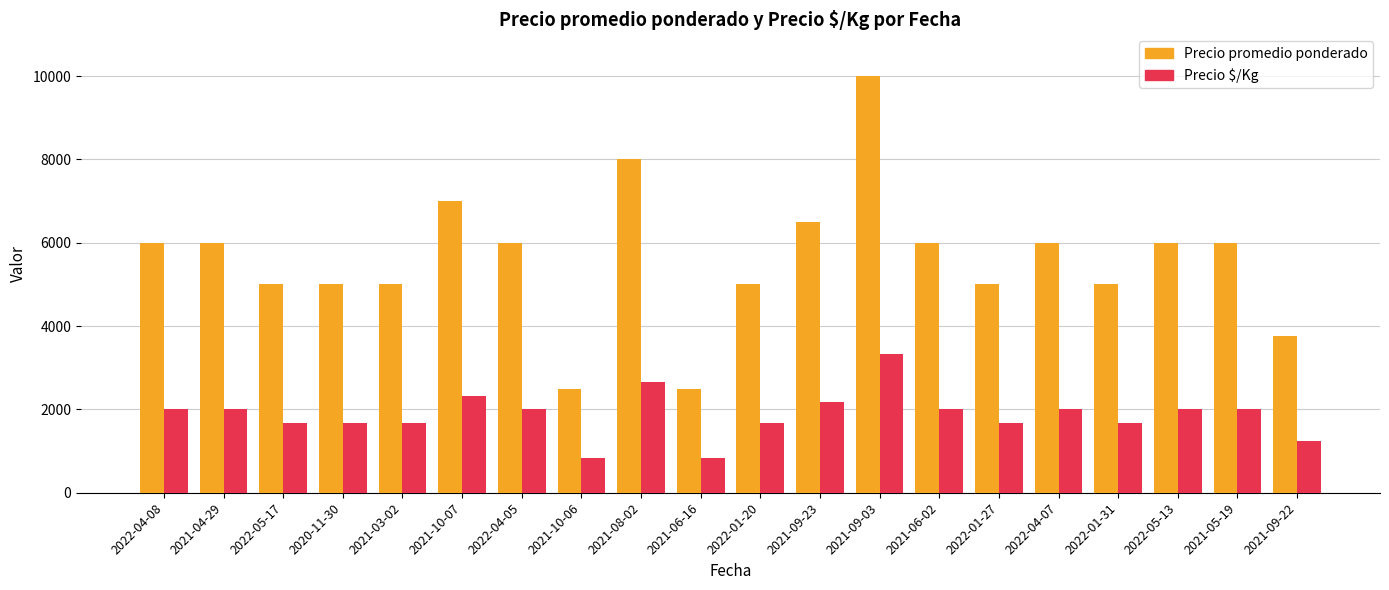

Which series has the largest total across all categories?

Precio promedio ponderado